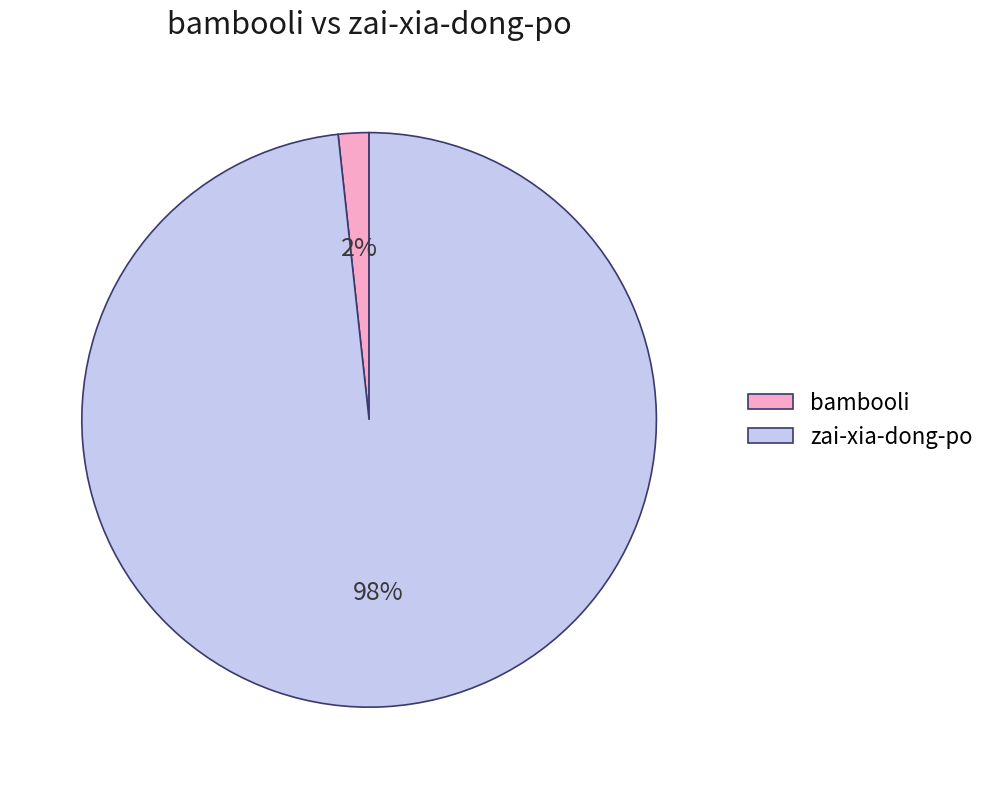

Is it true that bambooli is 16% of the pie?

False